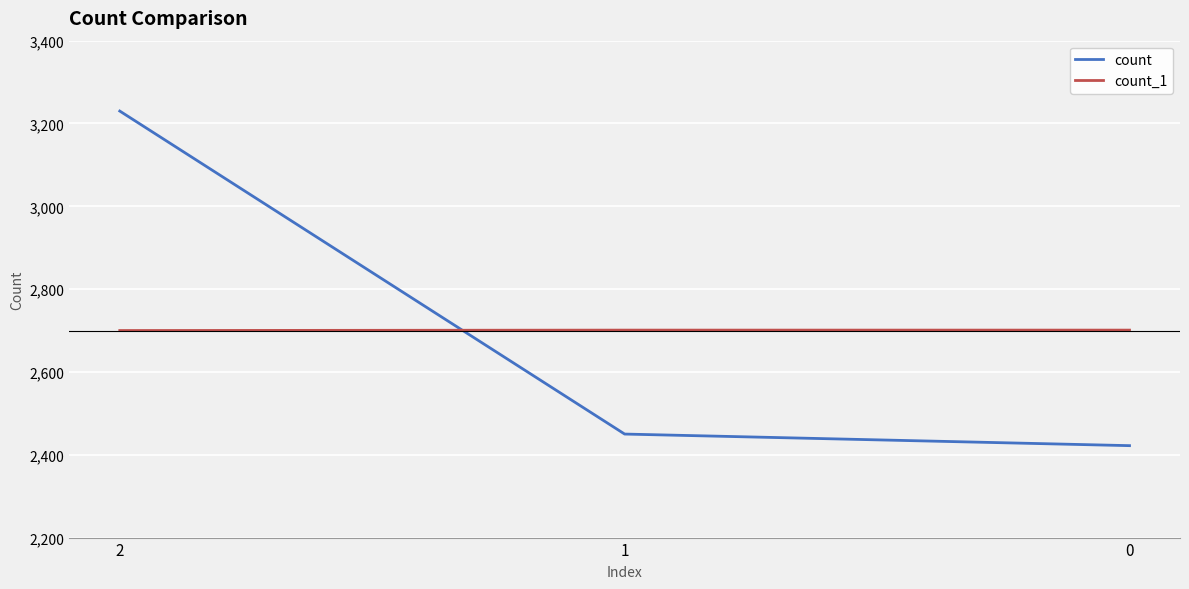

At which category is the sum across all series the highest?

2